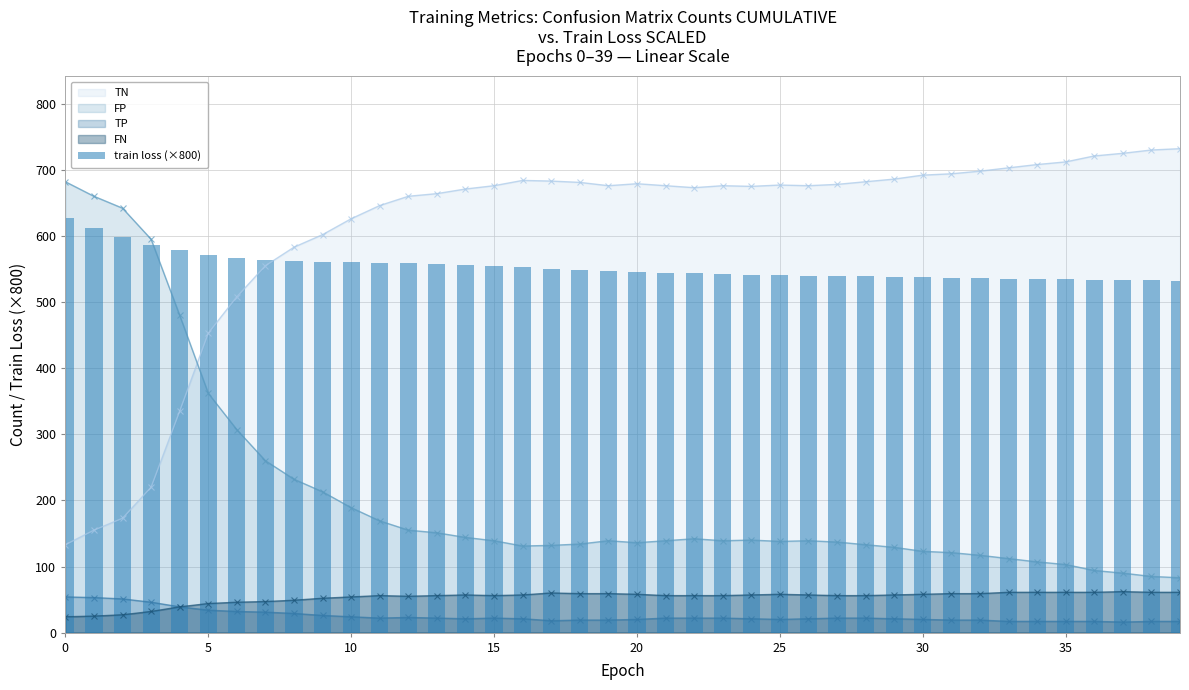

Which category has the lowest value across all series?

39